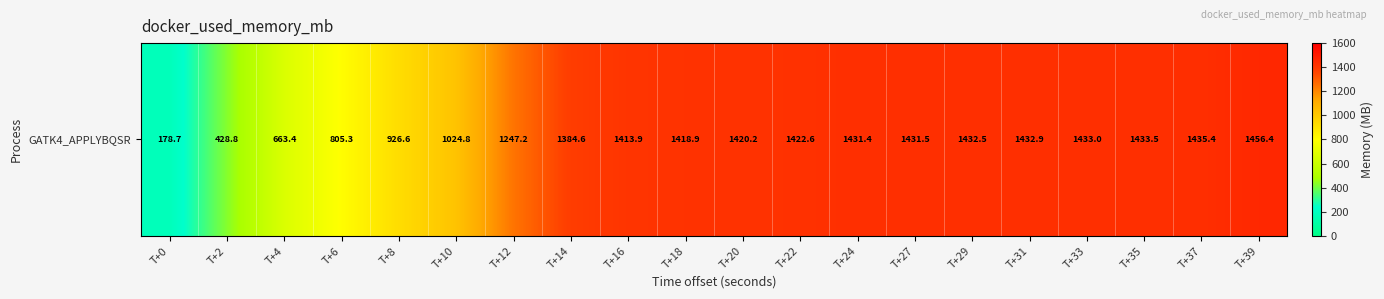

What is the change in value from T+18 to T+24?

+12.6